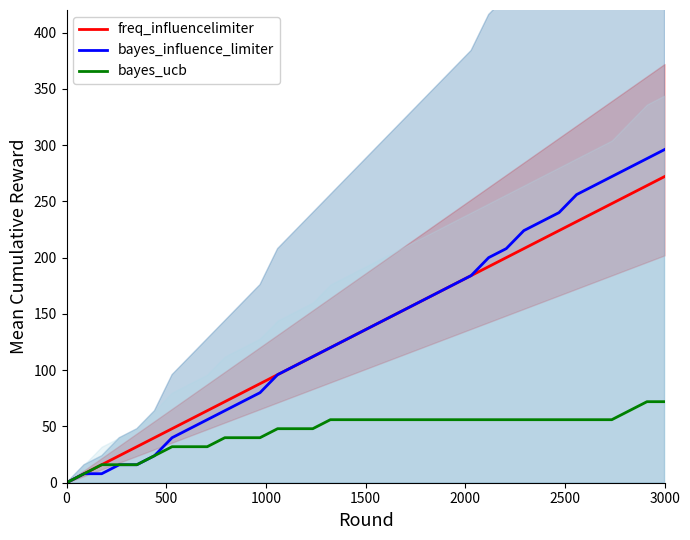

Reading right to left, transcribe all the data shown in this chart.

freq_influencelimiter: 272	264	256	248	240	232	224	216	208	200	192	184	176	168	160	152	144	136	128	120	112	104	96	88	80	72	64	56	48	40	32	24	16	8	0
bayes_influence_limiter: 296	288	280	272	264	256	240	232	224	208	200	184	176	168	160	152	144	136	128	120	112	104	96	80	72	64	56	48	40	24	16	16	8	8	0
bayes_ucb: 72	72	64	56	56	56	56	56	56	56	56	56	56	56	56	56	56	56	56	56	48	48	48	40	40	40	32	32	32	24	16	16	16	8	0